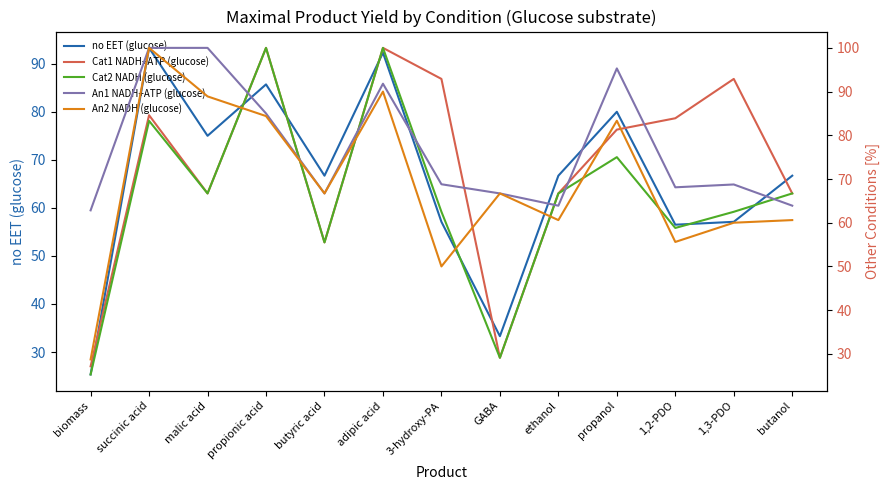

True or false: An2 NADH (glucose) and An1 NADH+ATP (glucose) cross at least once.

False